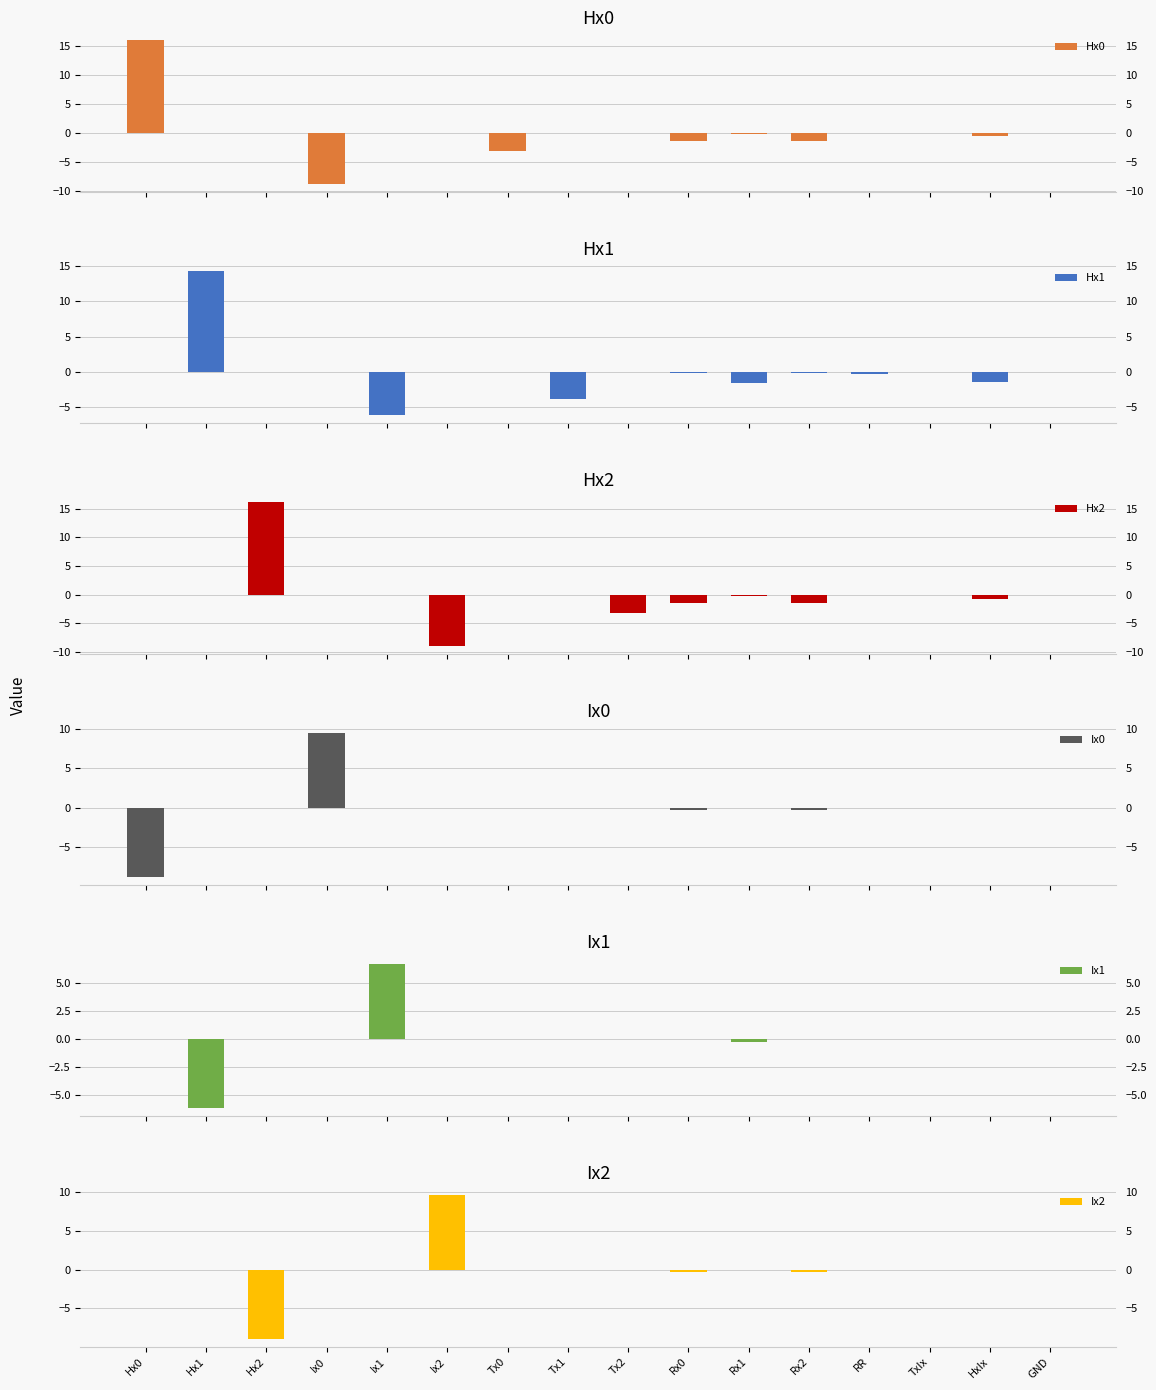

Where is Hx0 nearest to the value 3?

Hx2